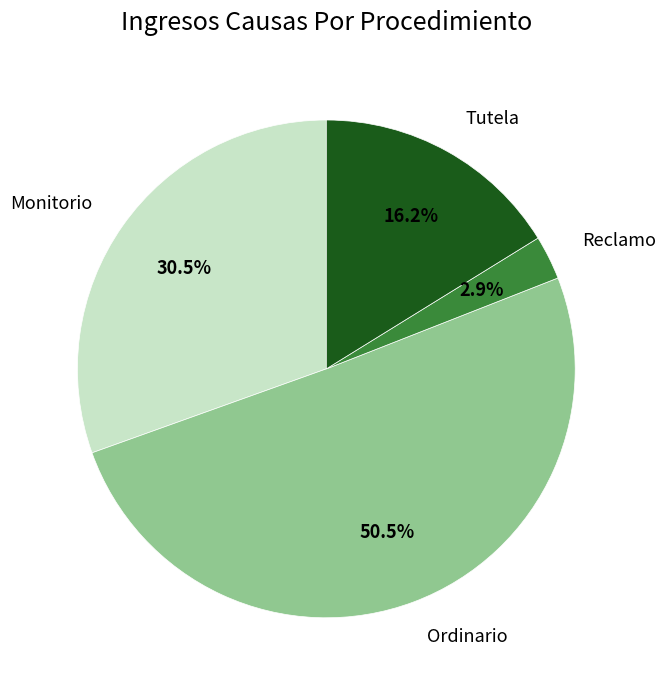

Rank the categories by value from lowest to highest.

Reclamo, Tutela, Monitorio, Ordinario